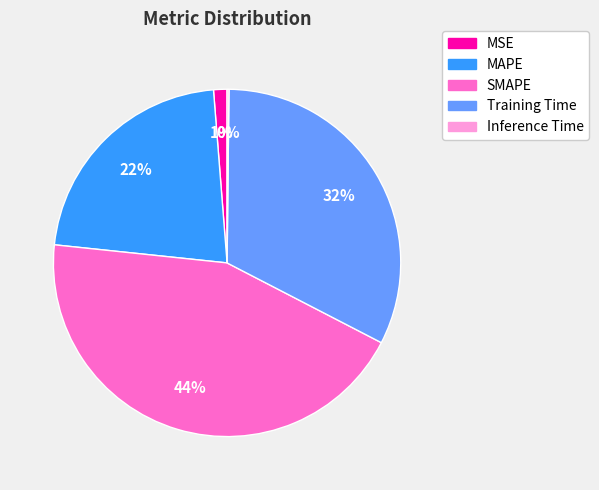

The MAPE slice represents 22% of the pie. True or false?

True